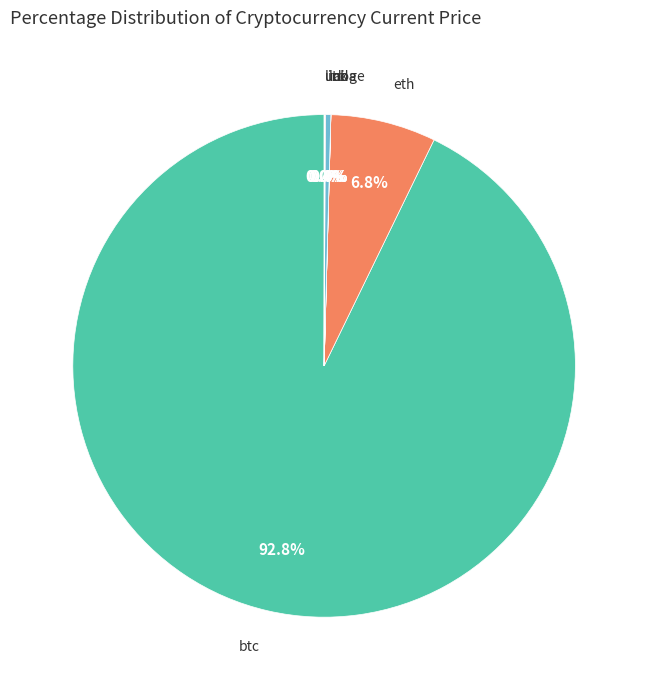

Rank the categories by value from lowest to highest.

doge, ada, uni, link, ltc, eth, btc